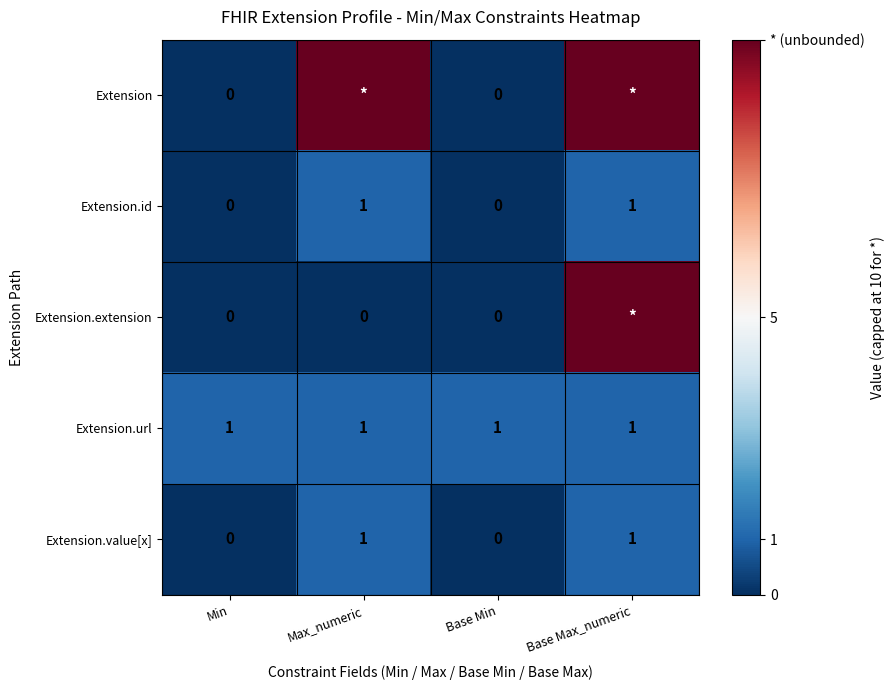

What is the difference between the highest and lowest values at Base Min?

1